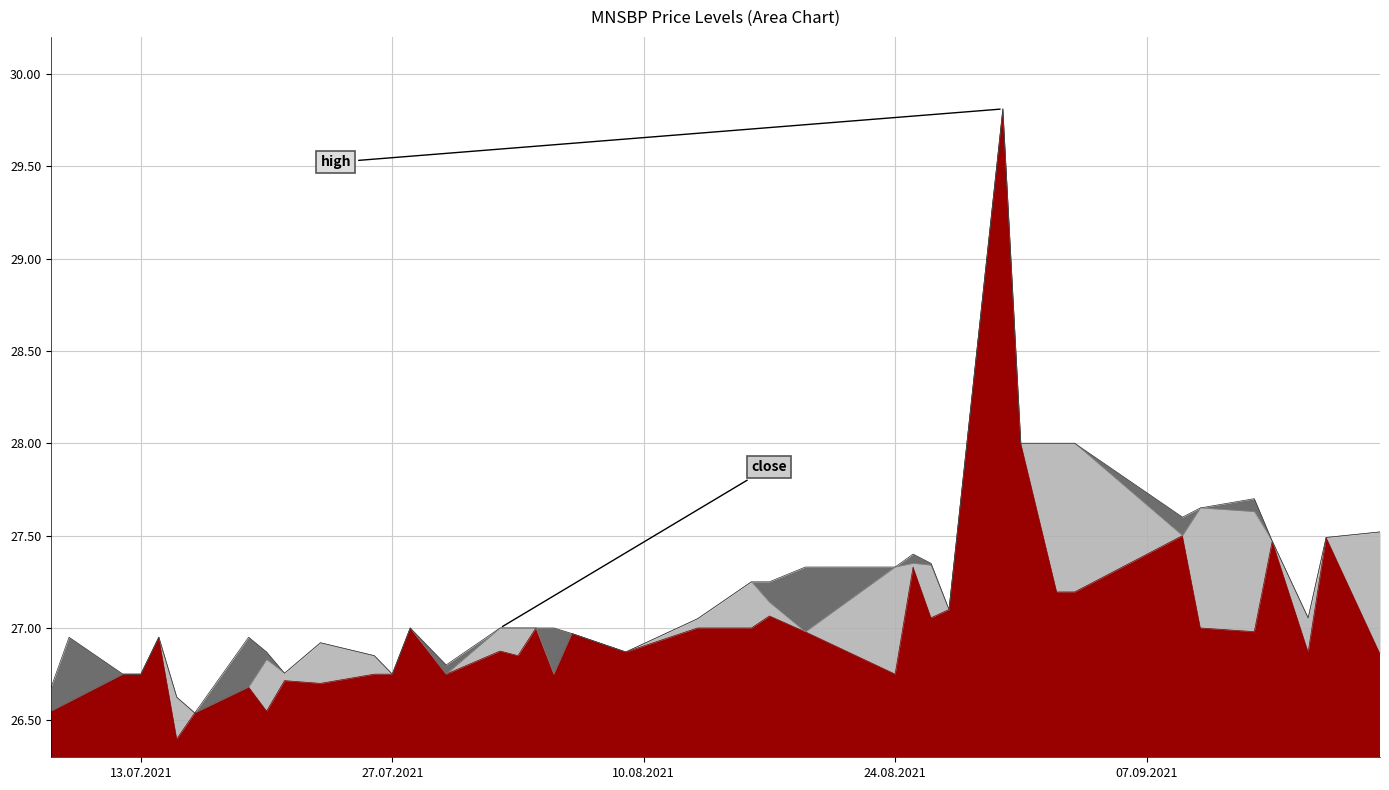

True or false: close and high intersect in this chart.

False